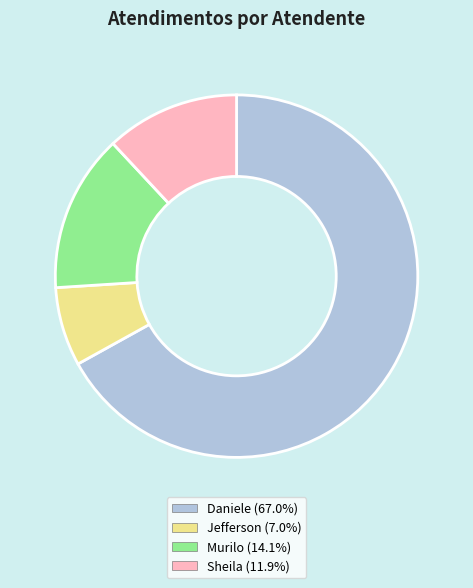

Approximately how many times larger is the value at Sheila (11.9%) compared to Jefferson (7.0%)?

1.7